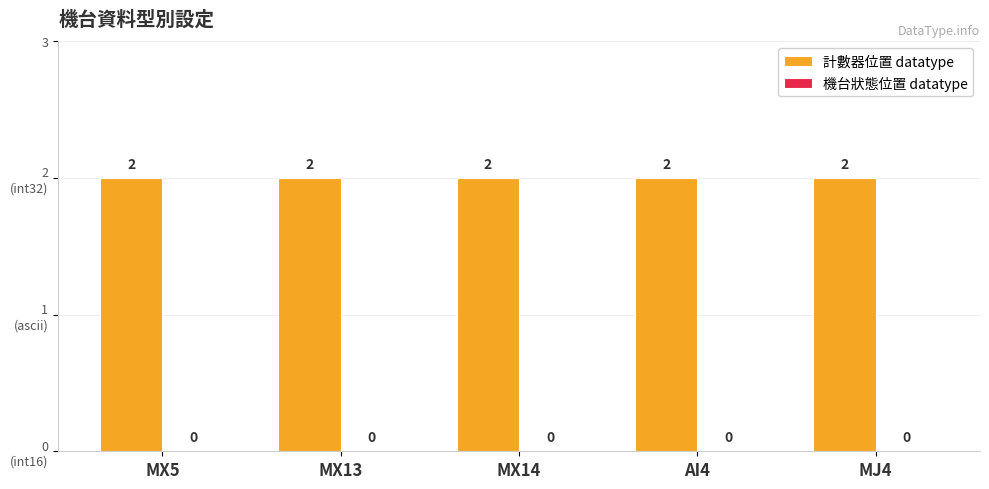

At which label does 機台狀態位置 datatype reach its peak?

MX5